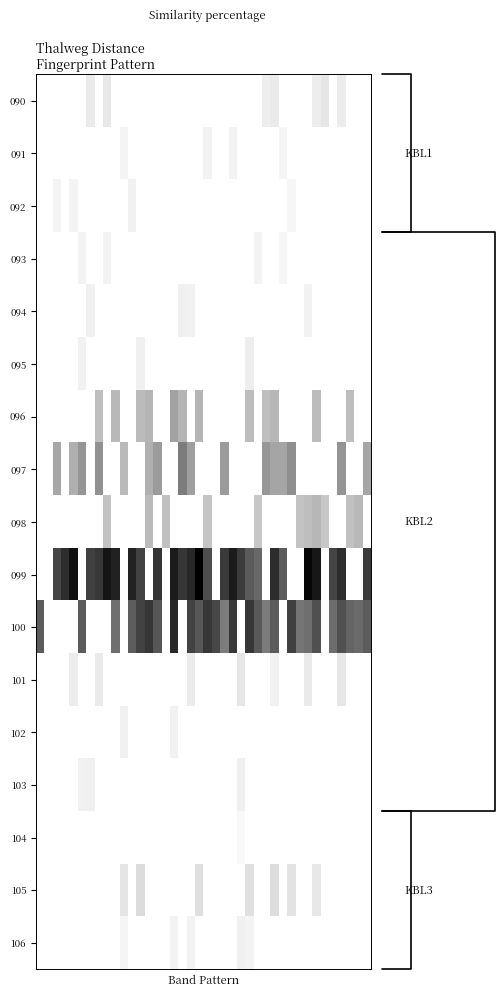

Reading left to right, list all the values displayed in this chart.

090: 0.0	0.0	0.0	0.0	0.0	0.0	0.2	0.0	0.2	0.0	0.0	0.0	0.0	0.0	0.0	0.0	0.0	0.0	0.0	0.0	0.0	0.0	0.0	0.0	0.0	0.0	0.0	0.1	0.2	0.0	0.0	0.0	0.0	0.1	0.2	0.0	0.1	0.0	0.0	0.0
091: 0.0	0.0	0.0	0.0	0.0	0.0	0.0	0.0	0.0	0.0	0.1	0.0	0.0	0.0	0.0	0.0	0.0	0.0	0.0	0.0	0.1	0.0	0.0	0.1	0.0	0.0	0.0	0.0	0.0	0.1	0.0	0.0	0.0	0.0	0.0	0.0	0.0	0.0	0.0	0.0
092: 0.0	0.0	0.1	0.0	0.1	0.0	0.0	0.0	0.0	0.0	0.0	0.1	0.0	0.0	0.0	0.0	0.0	0.0	0.0	0.0	0.0	0.0	0.0	0.0	0.0	0.0	0.0	0.0	0.0	0.0	0.1	0.0	0.0	0.0	0.0	0.0	0.0	0.0	0.0	0.0
093: 0.0	0.0	0.0	0.0	0.0	0.1	0.0	0.0	0.1	0.0	0.0	0.0	0.0	0.0	0.0	0.0	0.0	0.0	0.0	0.0	0.0	0.0	0.0	0.0	0.0	0.0	0.1	0.0	0.0	0.1	0.0	0.0	0.0	0.0	0.0	0.0	0.0	0.0	0.0	0.0
094: 0.0	0.0	0.0	0.0	0.0	0.0	0.1	0.0	0.0	0.0	0.0	0.0	0.0	0.0	0.0	0.0	0.0	0.1	0.1	0.0	0.0	0.0	0.0	0.0	0.0	0.0	0.0	0.0	0.0	0.0	0.0	0.0	0.1	0.0	0.0	0.0	0.0	0.0	0.0	0.0
095: 0.0	0.0	0.0	0.0	0.0	0.1	0.0	0.0	0.0	0.0	0.0	0.0	0.1	0.0	0.0	0.0	0.0	0.0	0.0	0.0	0.0	0.0	0.0	0.0	0.0	0.1	0.0	0.0	0.0	0.0	0.0	0.0	0.0	0.0	0.0	0.0	0.0	0.0	0.0	0.0
096: 0.0	0.0	0.0	0.0	0.0	0.0	0.0	0.4	0.0	0.4	0.0	0.0	0.4	0.4	0.0	0.0	0.5	0.4	0.0	0.4	0.0	0.0	0.0	0.0	0.0	0.4	0.0	0.4	0.4	0.0	0.0	0.0	0.0	0.4	0.0	0.0	0.0	0.4	0.0	0.0
097: 0.0	0.0	0.4	0.0	0.4	0.5	0.0	0.5	0.0	0.0	0.4	0.0	0.0	0.4	0.5	0.0	0.0	0.6	0.5	0.0	0.0	0.0	0.5	0.0	0.0	0.0	0.0	0.5	0.5	0.5	0.5	0.0	0.0	0.0	0.0	0.0	0.5	0.0	0.0	0.4
098: 0.0	0.0	0.0	0.0	0.0	0.0	0.0	0.0	0.3	0.0	0.0	0.0	0.0	0.4	0.0	0.4	0.0	0.0	0.0	0.0	0.3	0.0	0.0	0.0	0.0	0.0	0.3	0.0	0.0	0.0	0.0	0.3	0.4	0.4	0.3	0.0	0.0	0.4	0.4	0.0
099: 0.0	0.0	0.8	0.8	0.9	0.0	0.8	0.8	0.9	0.9	0.0	0.9	0.8	0.0	0.8	0.0	0.9	0.8	0.9	1.0	0.8	0.0	0.8	0.9	0.8	0.7	0.7	0.0	0.9	0.7	0.0	0.0	1.0	0.9	0.0	0.8	0.9	0.0	0.0	0.8
100: 0.7	0.0	0.0	0.0	0.0	0.7	0.0	0.0	0.0	0.6	0.0	0.7	0.8	0.8	0.7	0.0	0.9	0.0	0.8	0.7	0.8	0.8	0.6	0.8	0.0	0.8	0.7	0.6	0.7	0.0	0.8	0.6	0.6	0.8	0.0	0.6	0.8	0.7	0.7	0.7
101: 0.0	0.0	0.0	0.0	0.1	0.0	0.0	0.2	0.0	0.0	0.0	0.0	0.0	0.0	0.0	0.0	0.0	0.0	0.2	0.0	0.0	0.0	0.0	0.0	0.2	0.0	0.0	0.0	0.1	0.0	0.0	0.0	0.2	0.0	0.0	0.0	0.2	0.0	0.0	0.0
102: 0.0	0.0	0.0	0.0	0.0	0.0	0.0	0.0	0.0	0.0	0.1	0.0	0.0	0.0	0.0	0.0	0.1	0.0	0.0	0.0	0.0	0.0	0.0	0.0	0.0	0.0	0.0	0.0	0.0	0.0	0.0	0.0	0.0	0.0	0.0	0.0	0.0	0.0	0.0	0.0
103: 0.0	0.0	0.0	0.0	0.0	0.1	0.1	0.0	0.0	0.0	0.0	0.0	0.0	0.0	0.0	0.0	0.0	0.0	0.0	0.0	0.0	0.0	0.0	0.0	0.1	0.0	0.0	0.0	0.0	0.0	0.0	0.0	0.0	0.0	0.0	0.0	0.0	0.0	0.0	0.0
104: 0.0	0.0	0.0	0.0	0.0	0.0	0.0	0.0	0.0	0.0	0.0	0.0	0.0	0.0	0.0	0.0	0.0	0.0	0.0	0.0	0.0	0.0	0.0	0.0	0.1	0.0	0.0	0.0	0.0	0.0	0.0	0.0	0.0	0.0	0.0	0.0	0.0	0.0	0.0	0.0
105: 0.0	0.0	0.0	0.0	0.0	0.0	0.0	0.0	0.0	0.0	0.2	0.0	0.2	0.0	0.0	0.0	0.0	0.0	0.0	0.2	0.0	0.0	0.0	0.0	0.0	0.2	0.0	0.0	0.2	0.0	0.2	0.0	0.0	0.2	0.0	0.0	0.0	0.0	0.0	0.0
106: 0.0	0.0	0.0	0.0	0.0	0.0	0.0	0.0	0.0	0.0	0.1	0.0	0.0	0.0	0.0	0.0	0.1	0.0	0.1	0.0	0.0	0.0	0.0	0.0	0.1	0.1	0.0	0.0	0.0	0.0	0.0	0.0	0.0	0.0	0.0	0.0	0.0	0.0	0.0	0.0